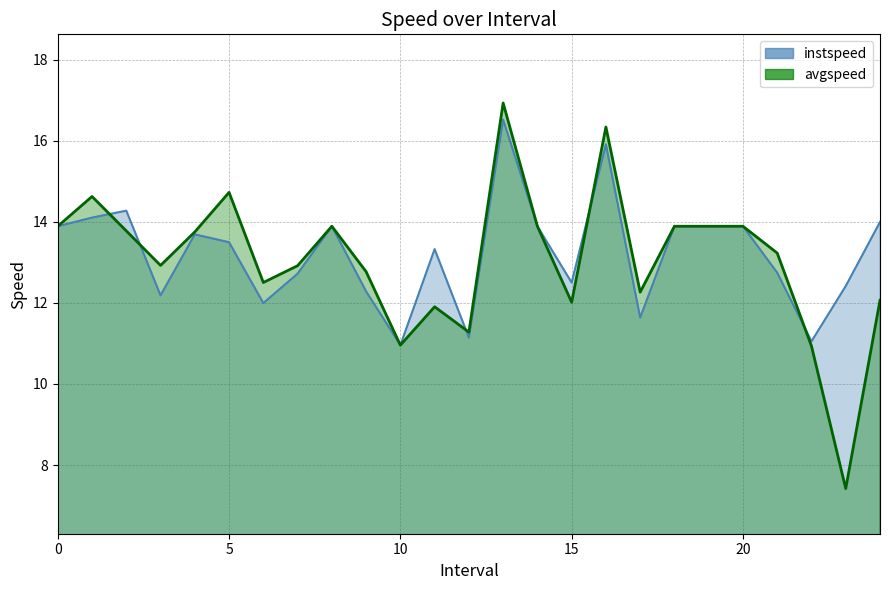

Does the chart have visible grid lines?

Yes